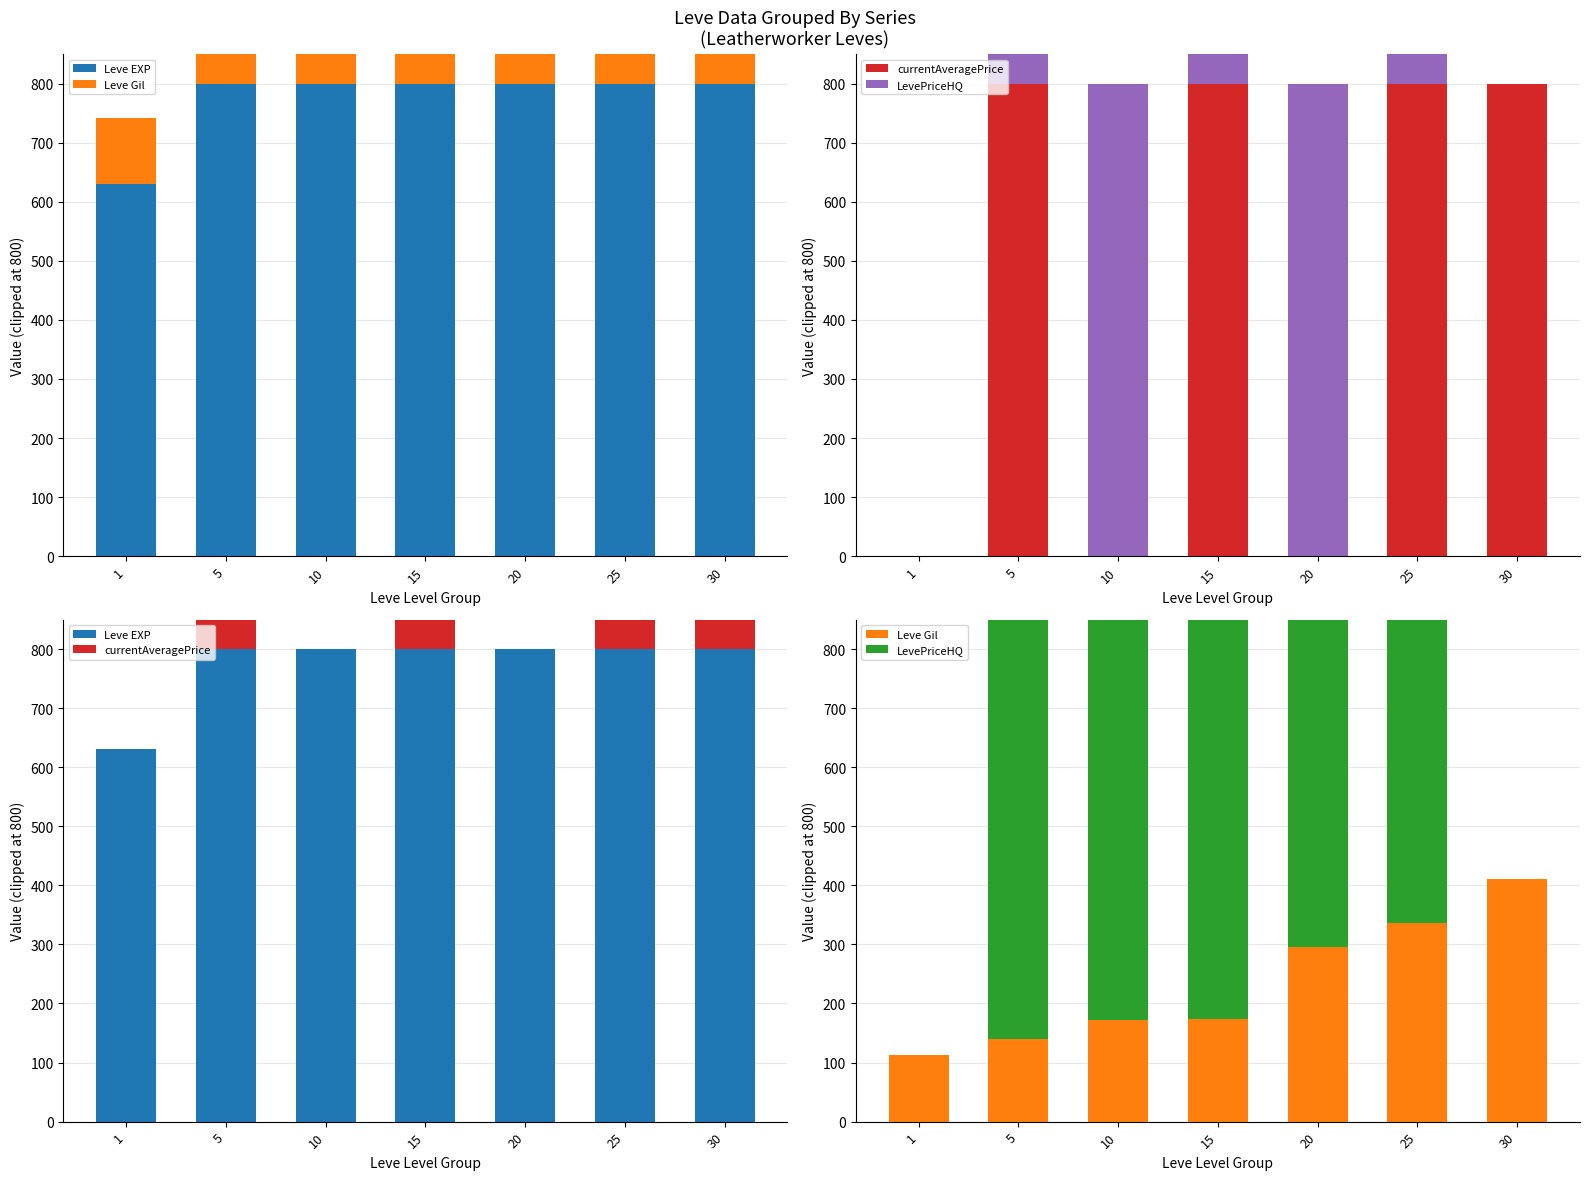

Which series has the largest range (max minus min)?

currentAveragePrice